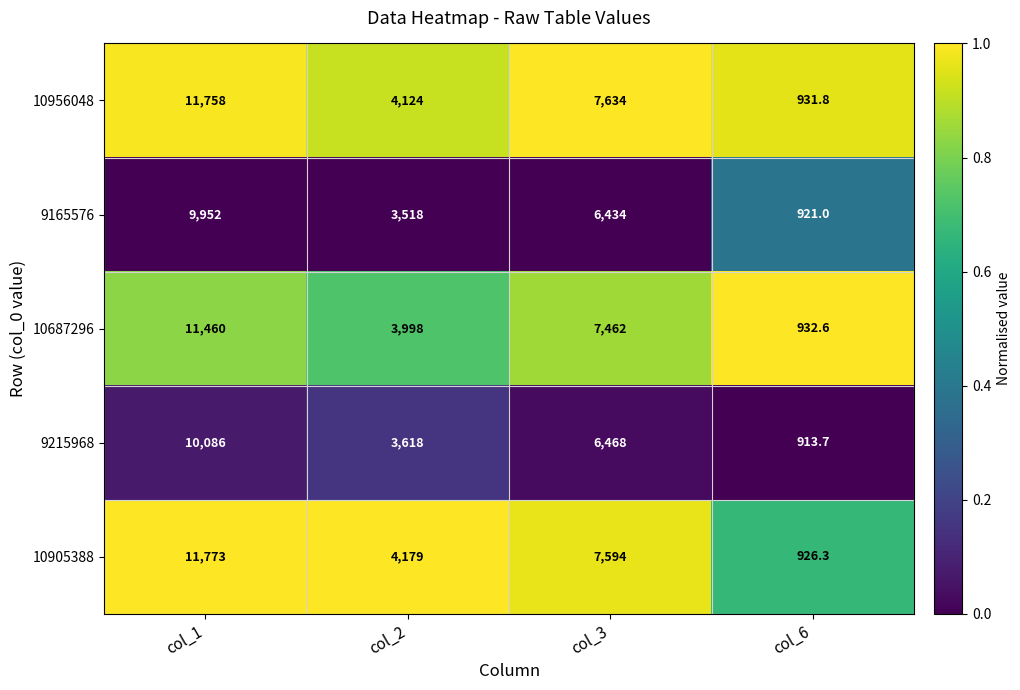

Rank the categories by 10905388 value from highest to lowest.

col_1, col_3, col_2, col_6